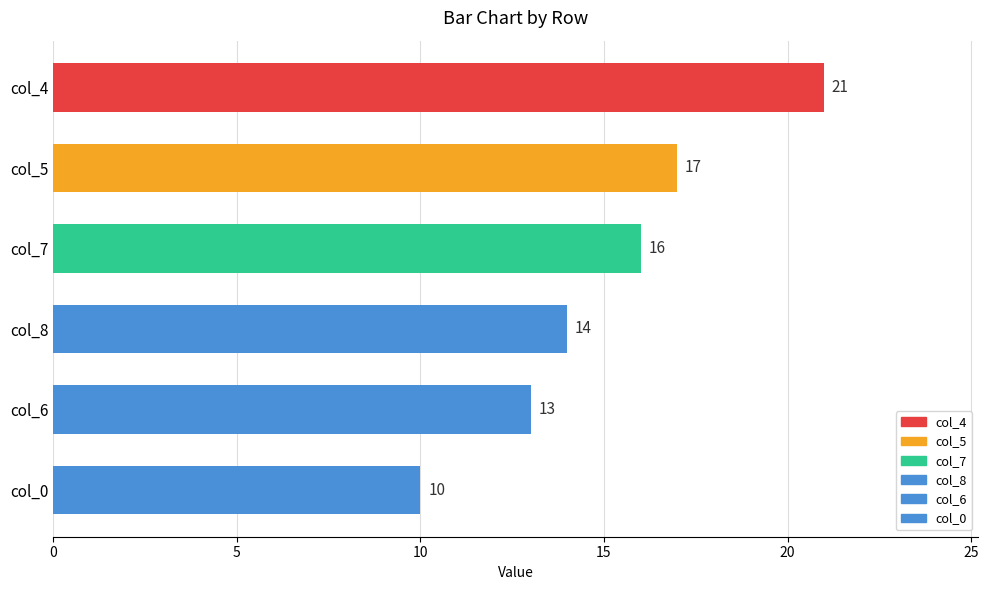

How many bars are there in total?

6